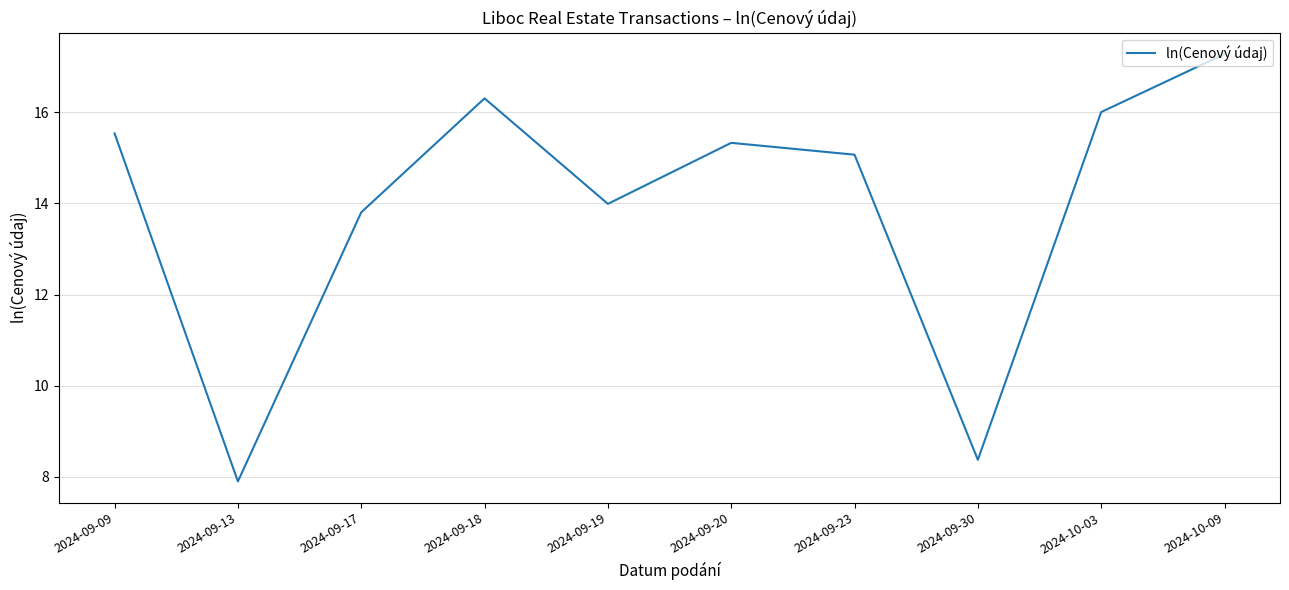

Does the chart have visible grid lines?

Yes